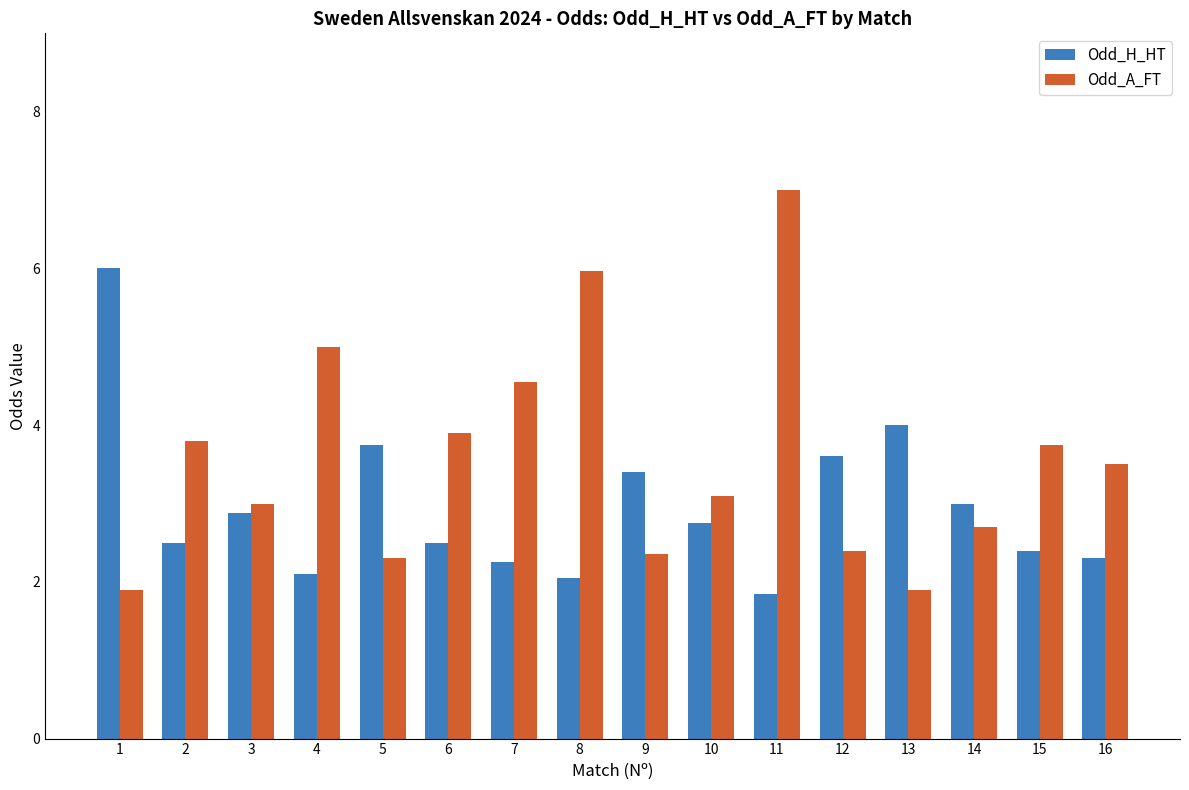

What is the difference between the Odd_A_FT values at 8 and 4?

1.0